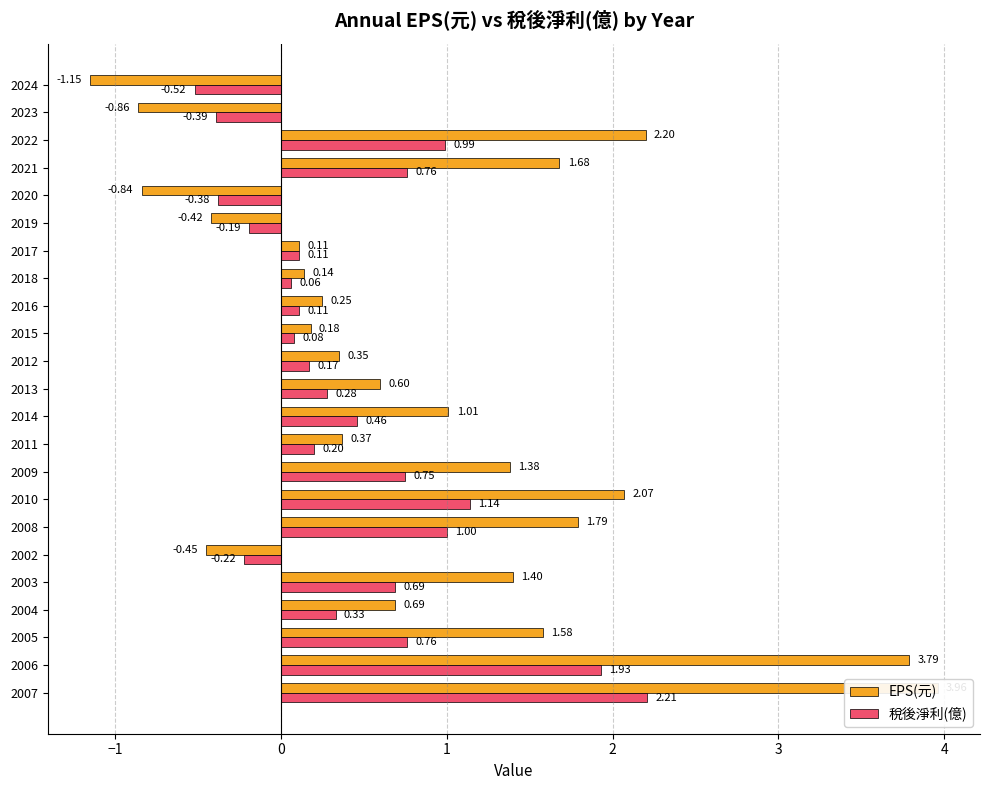

What is the difference between the maximum and second lowest values in the EPS(元) series?

4.8